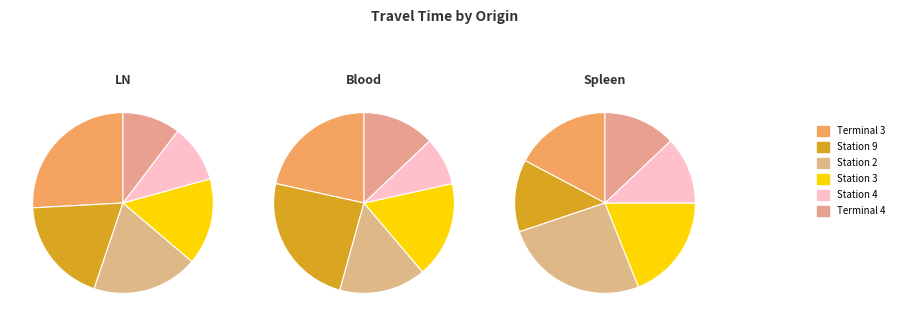

Is Station 2 the majority of the pie?

No